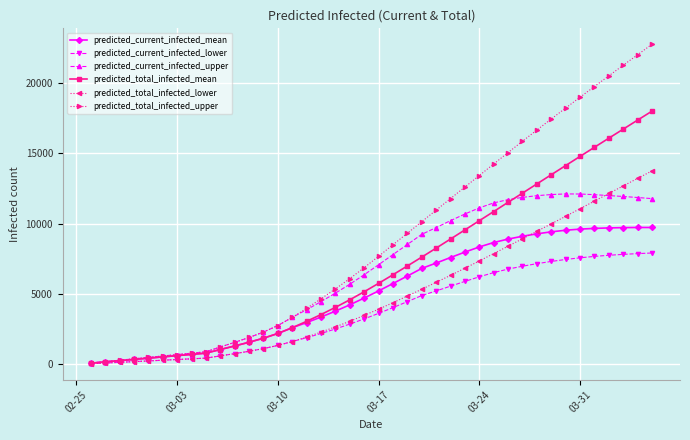

Which series has the largest total across all categories?

predicted_total_infected_upper